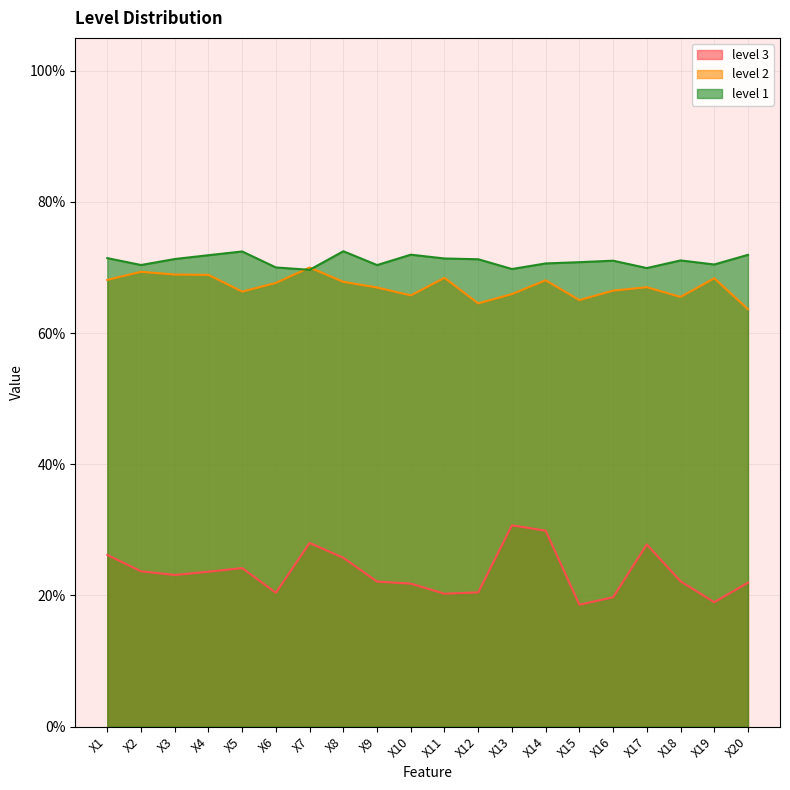

Which series has the widest spread of values?

level 3